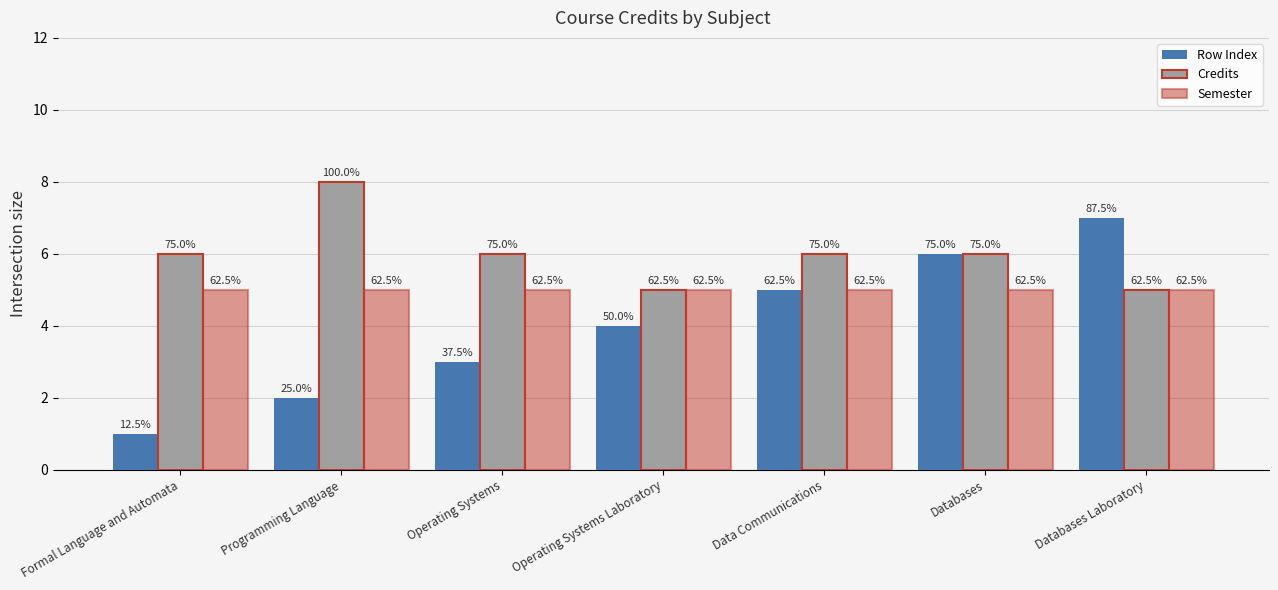

At which category is the sum across all series the highest?

Databases